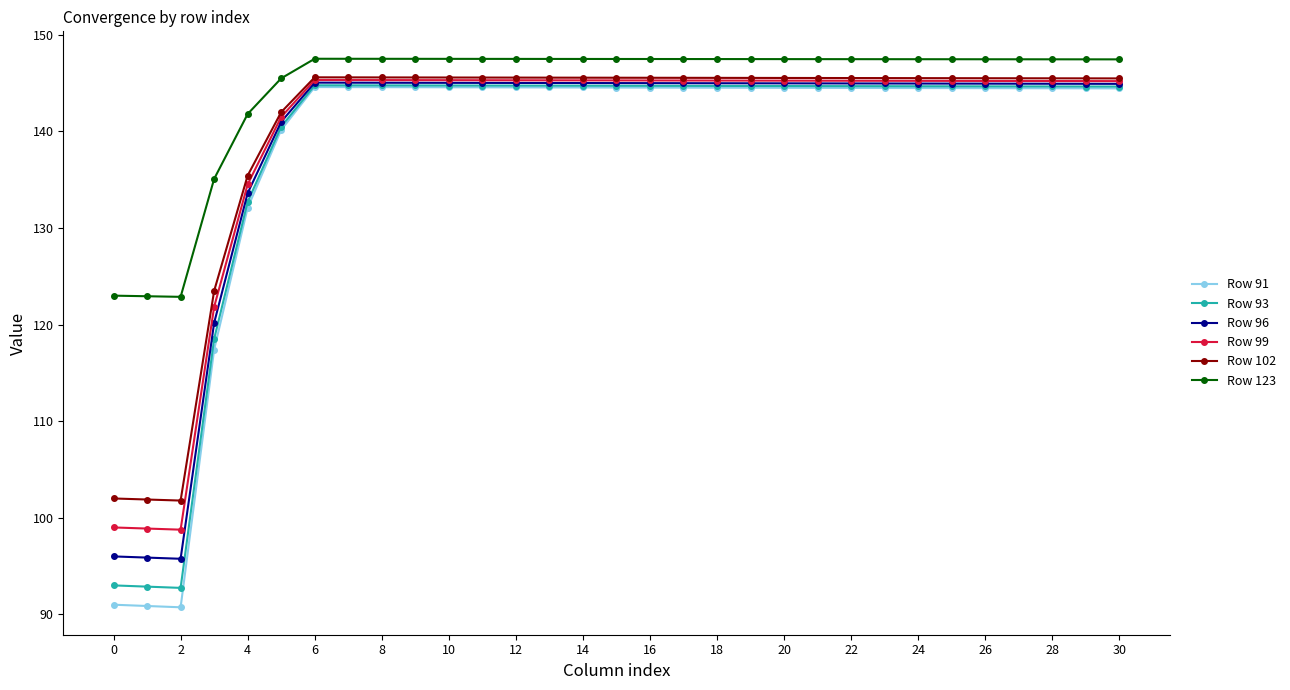

At how many categories does at least one series exceed 116?

31